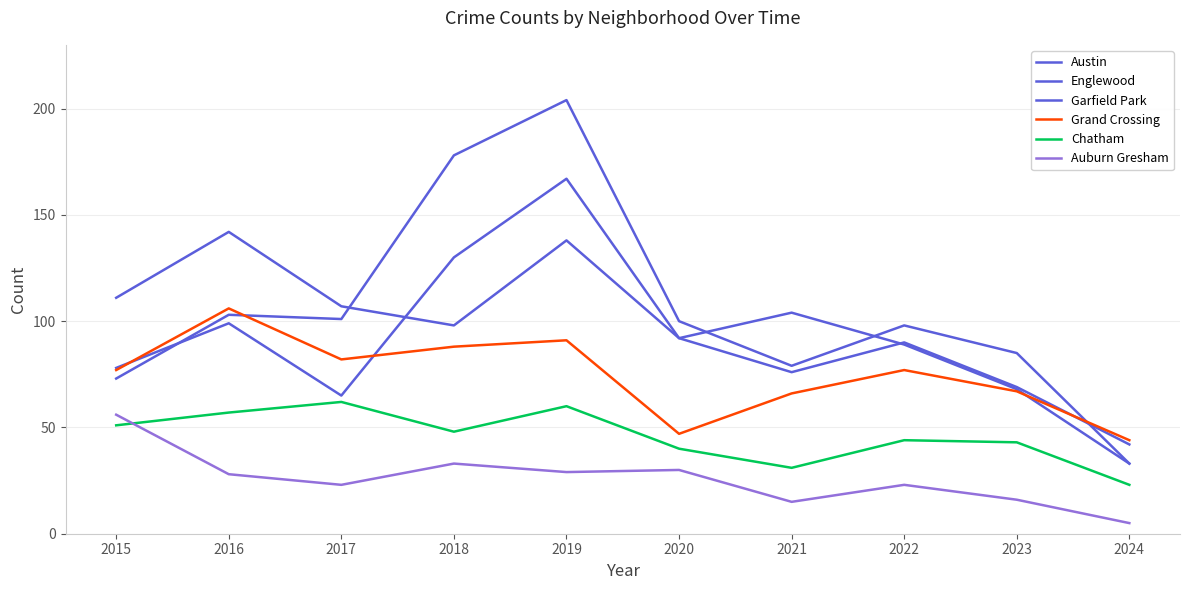

How many lines are shown in the chart?

6